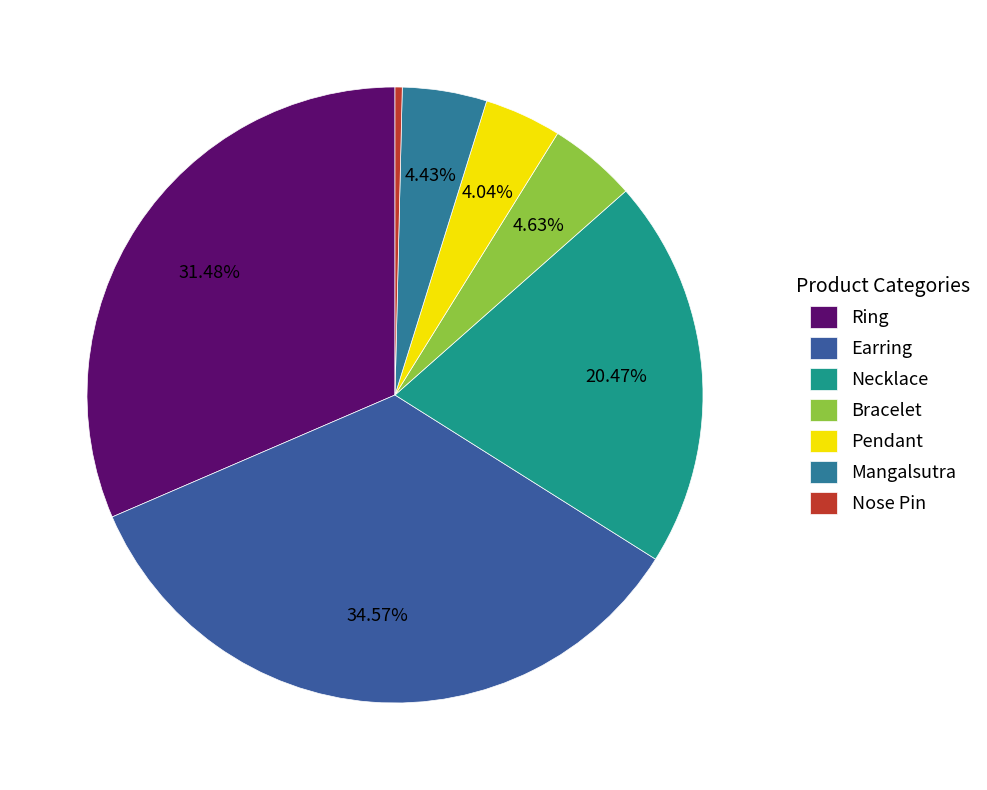

Do Earring and Ring together represent more than half of the pie?

Yes